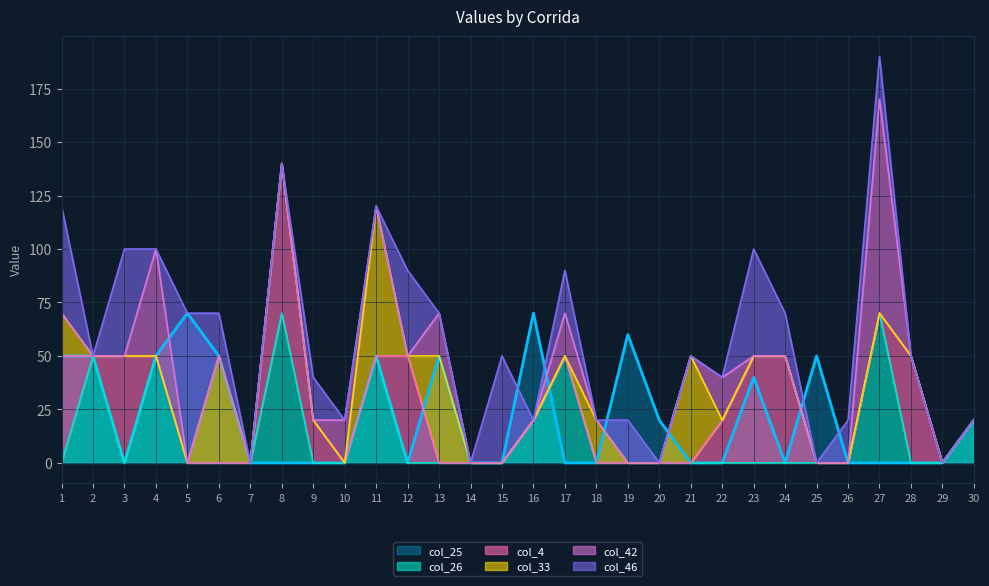

What is the total value across all series at 20?

20